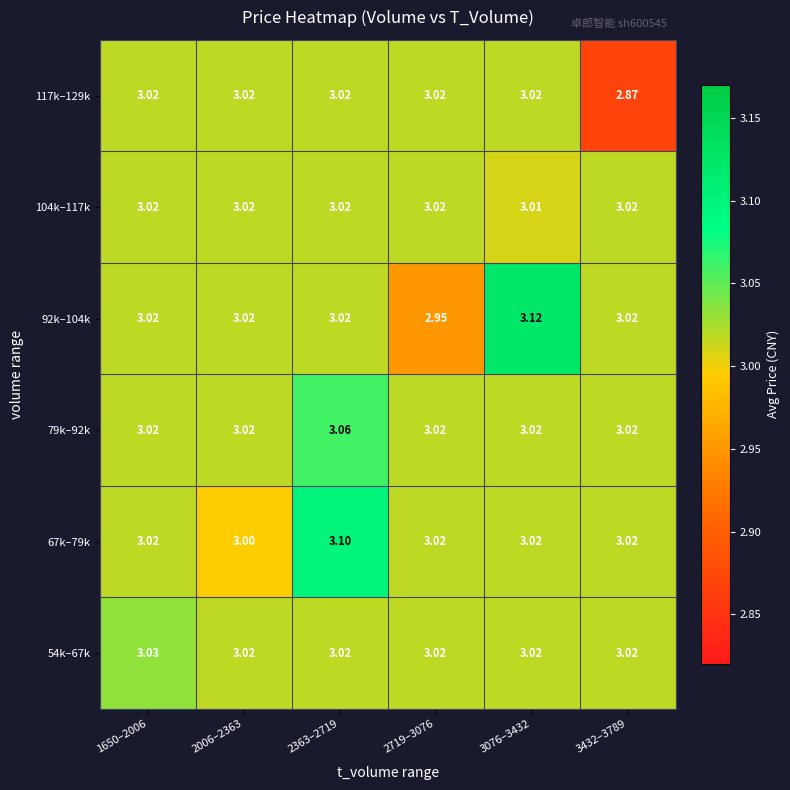

How many series are shown in this chart?

6